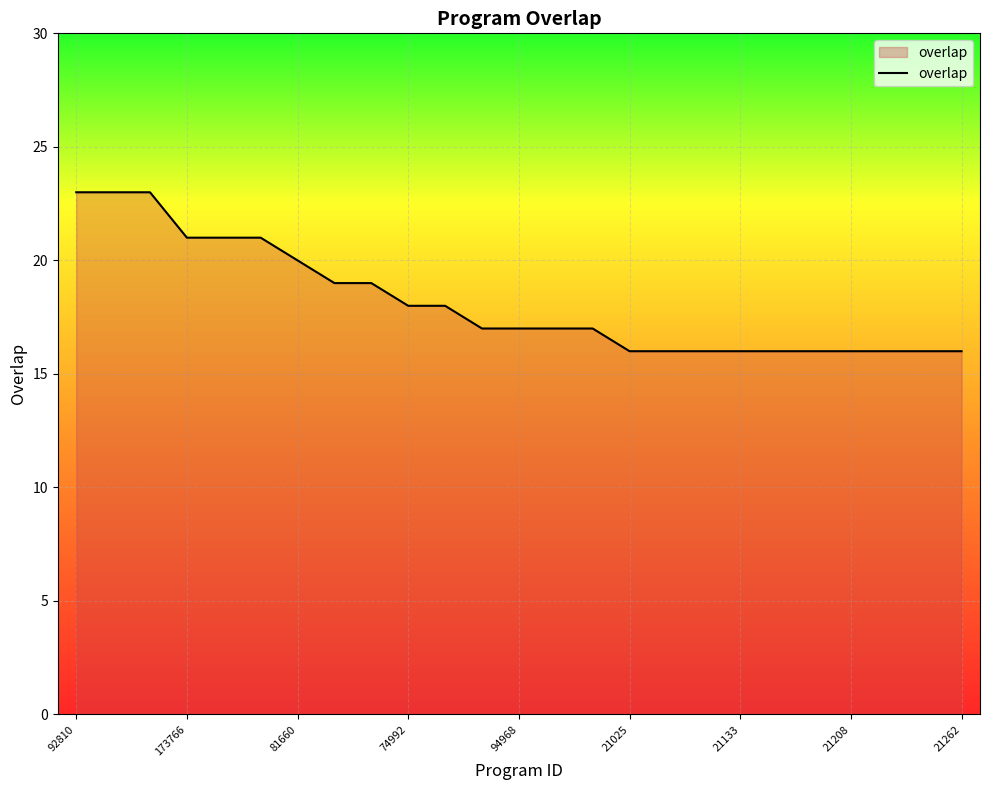

Reading left to right, transcribe all the data shown in this chart.

23	23	23	21	21	21	20	19	19	18	18	17	17	17	17	16	16	16	16	16	16	16	16	16	16